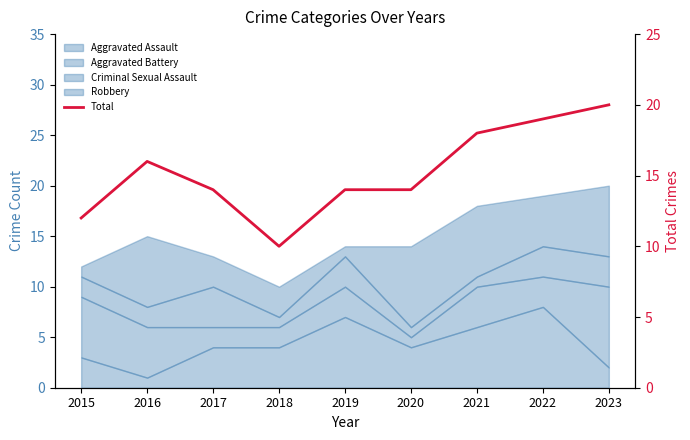

True or false: the data has more than 0 interior local peaks.

True